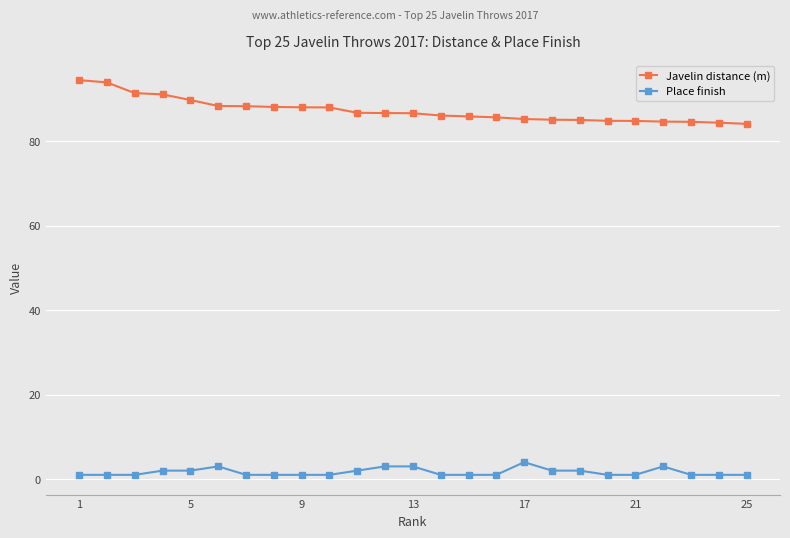

Rank the series by their maximum value, from highest to lowest.

Javelin distance (m), Place finish